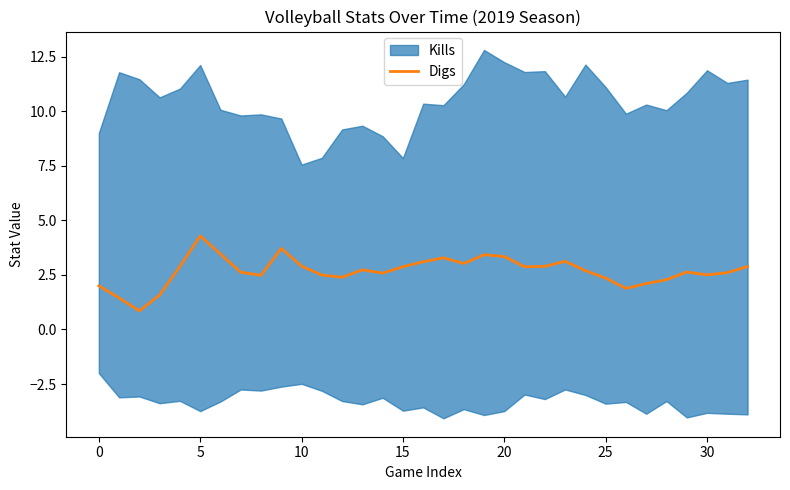

Count the number of categories in the chart.

33